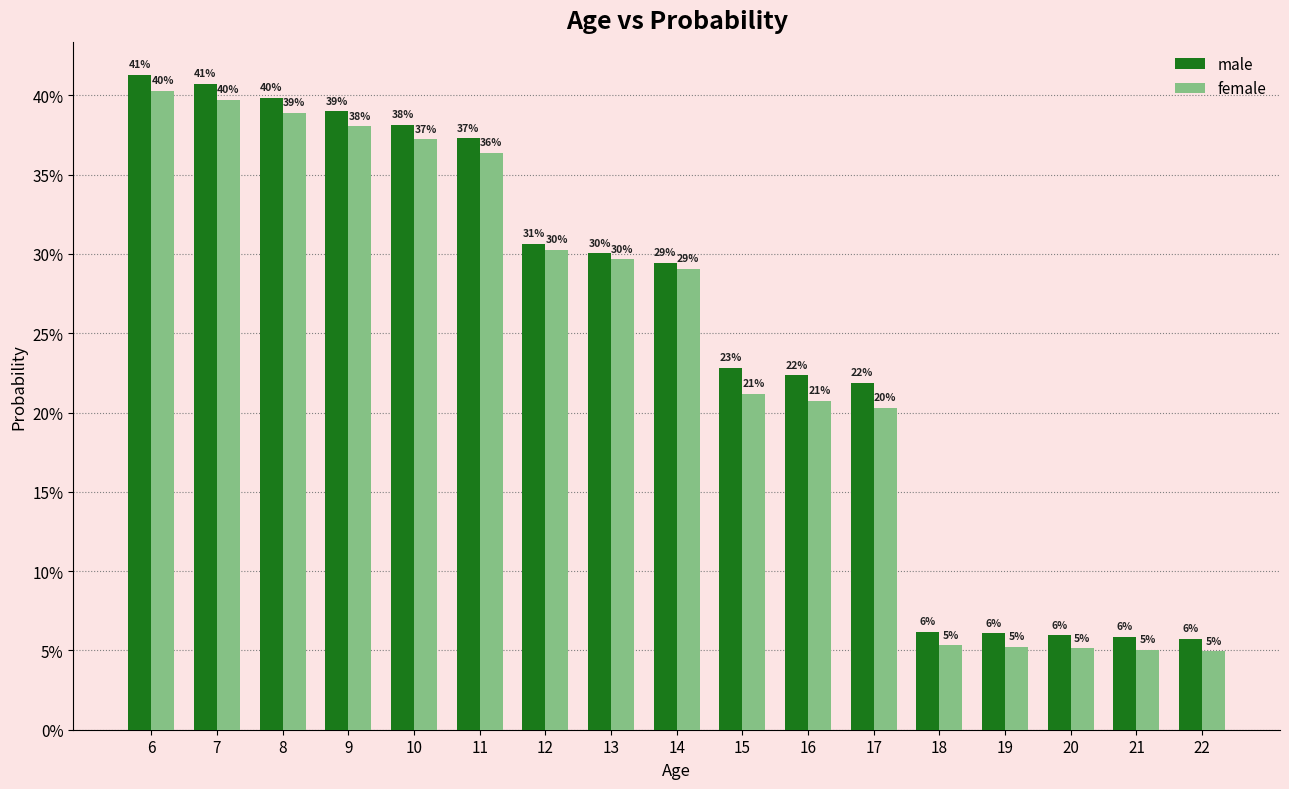

Are the bars grouped side by side (vs. stacked)?

Yes